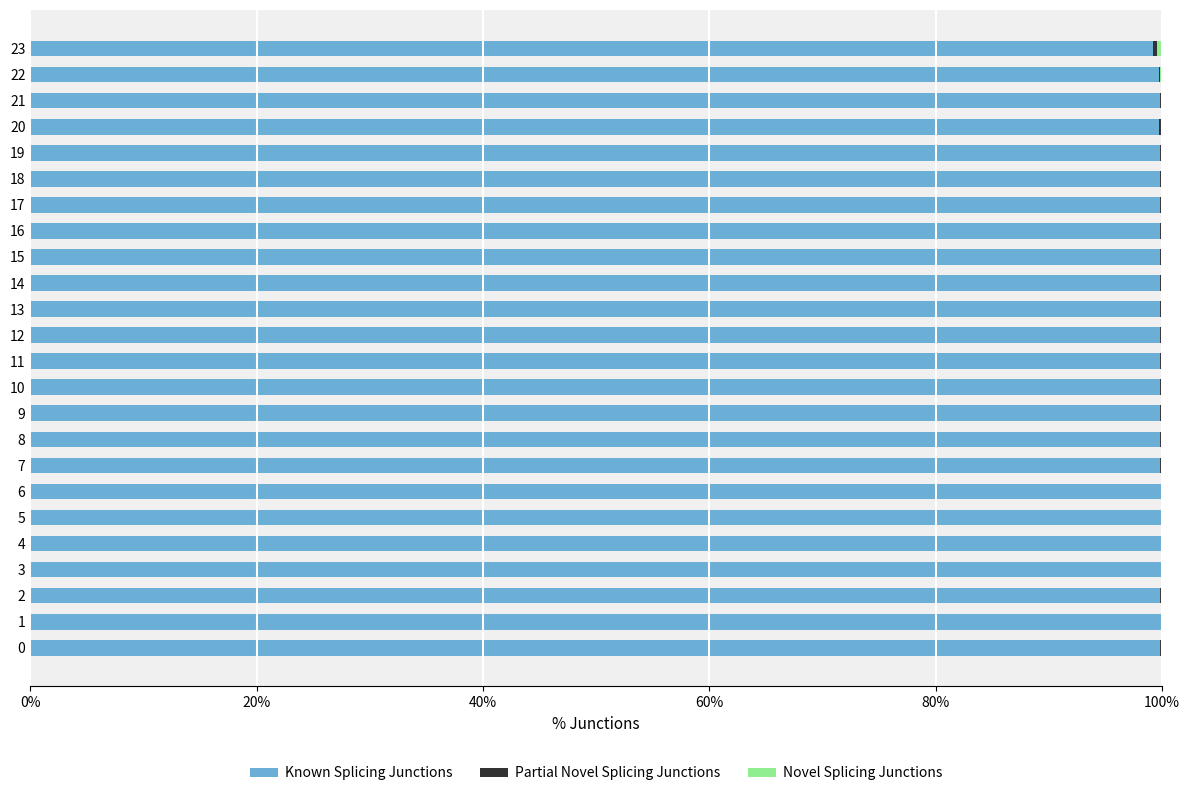

True or false: Known Splicing Junctions has a value of 161.5 at 9.

False